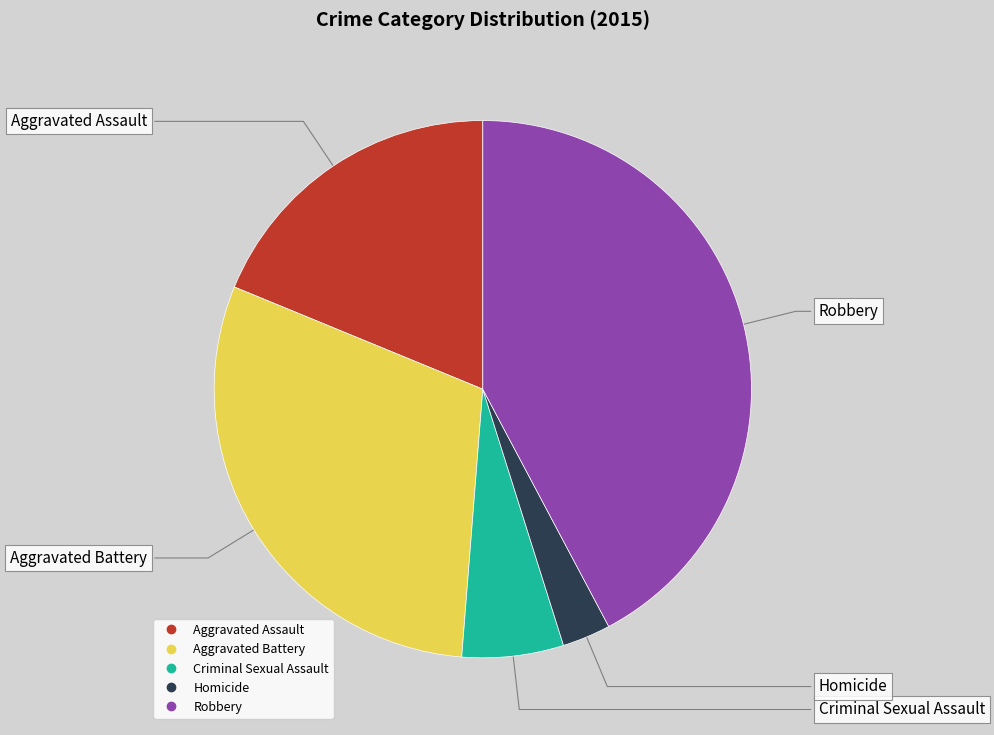

Do Aggravated Battery and Aggravated Assault together represent more than half of the pie?

No